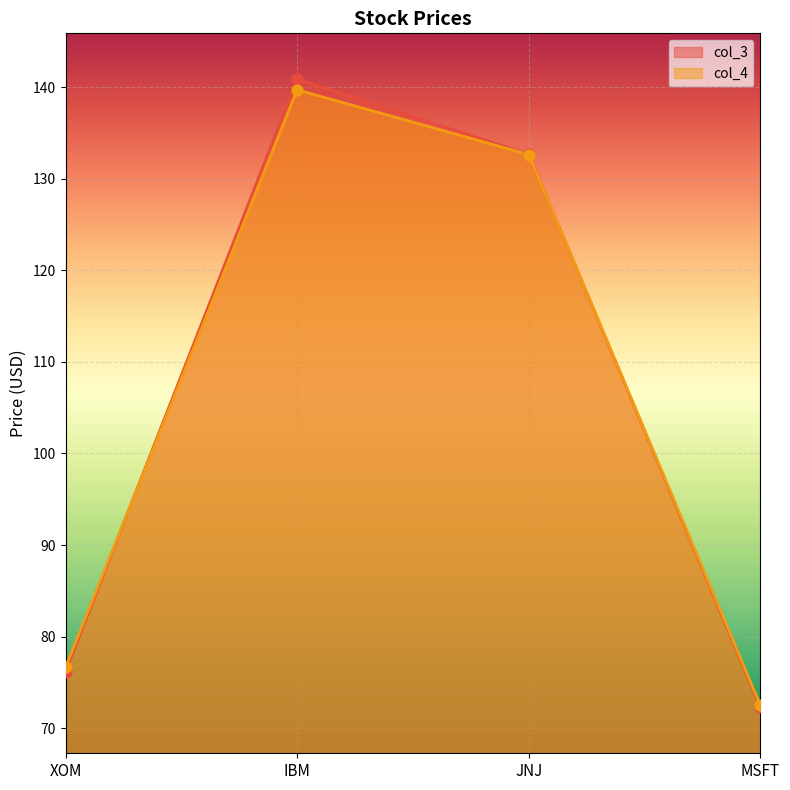

What are all the series names shown in the legend?

col_3, col_4